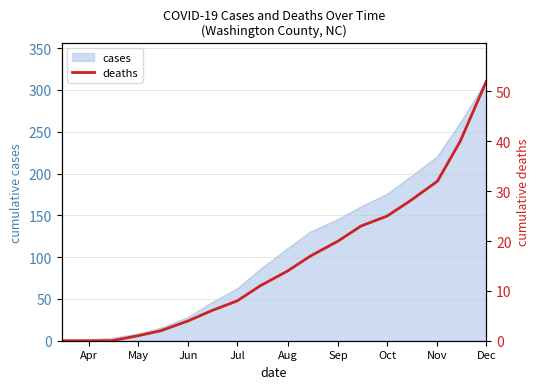

What is the highest value of the cases series?

310